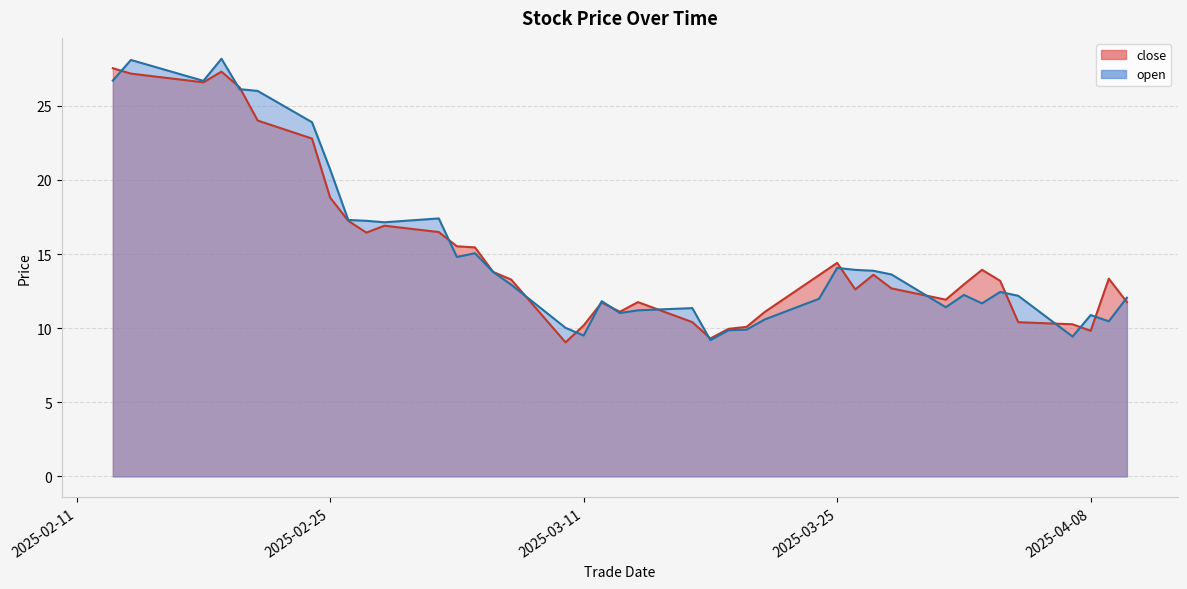

How many interior local valleys does the open series have?

10